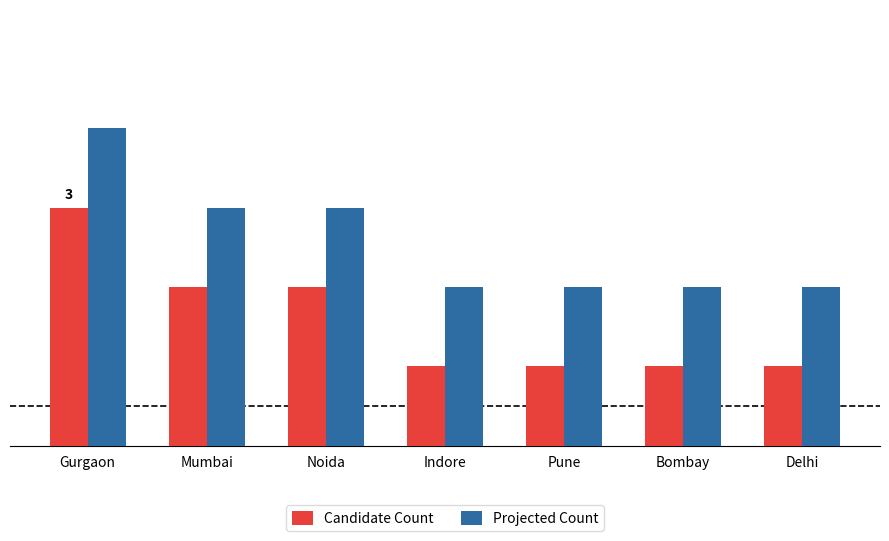

List the labels in order of Candidate Count value, largest first.

Gurgaon, Mumbai, Noida, Indore, Pune, Bombay, Delhi